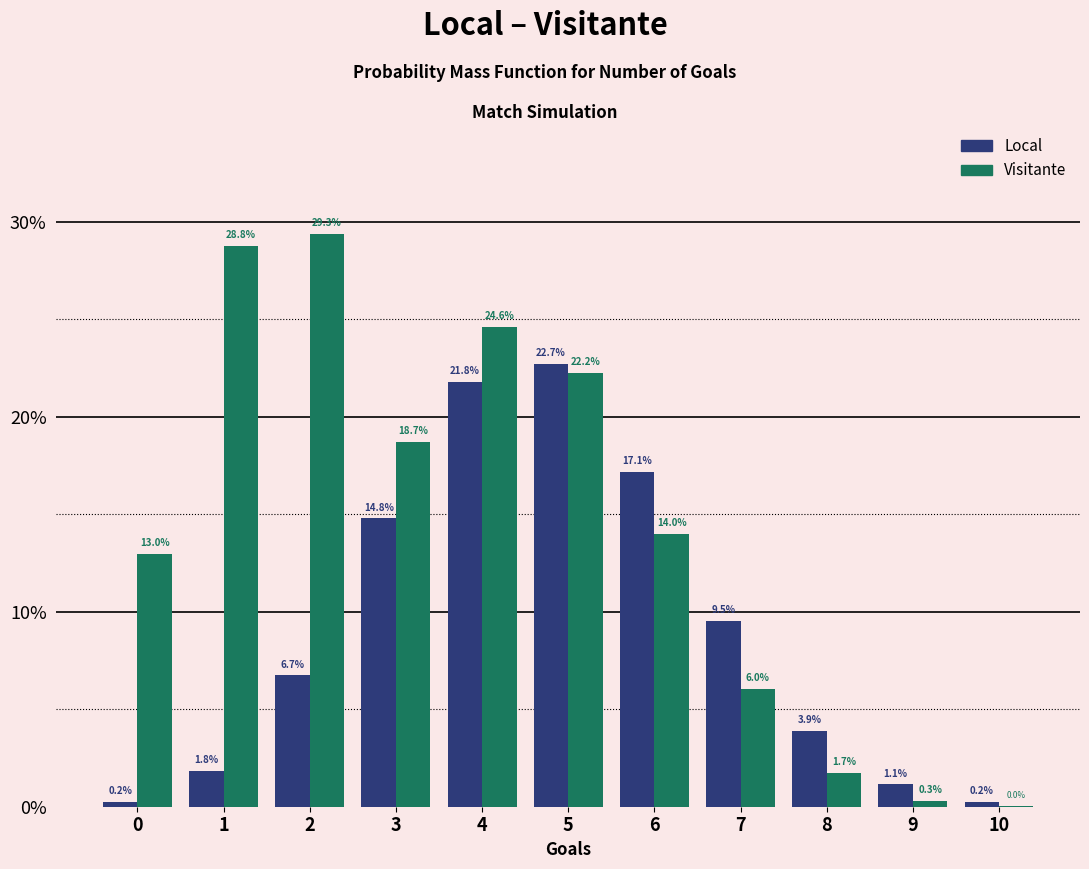

The Local series shows 0.2 at 0. True or false?

True